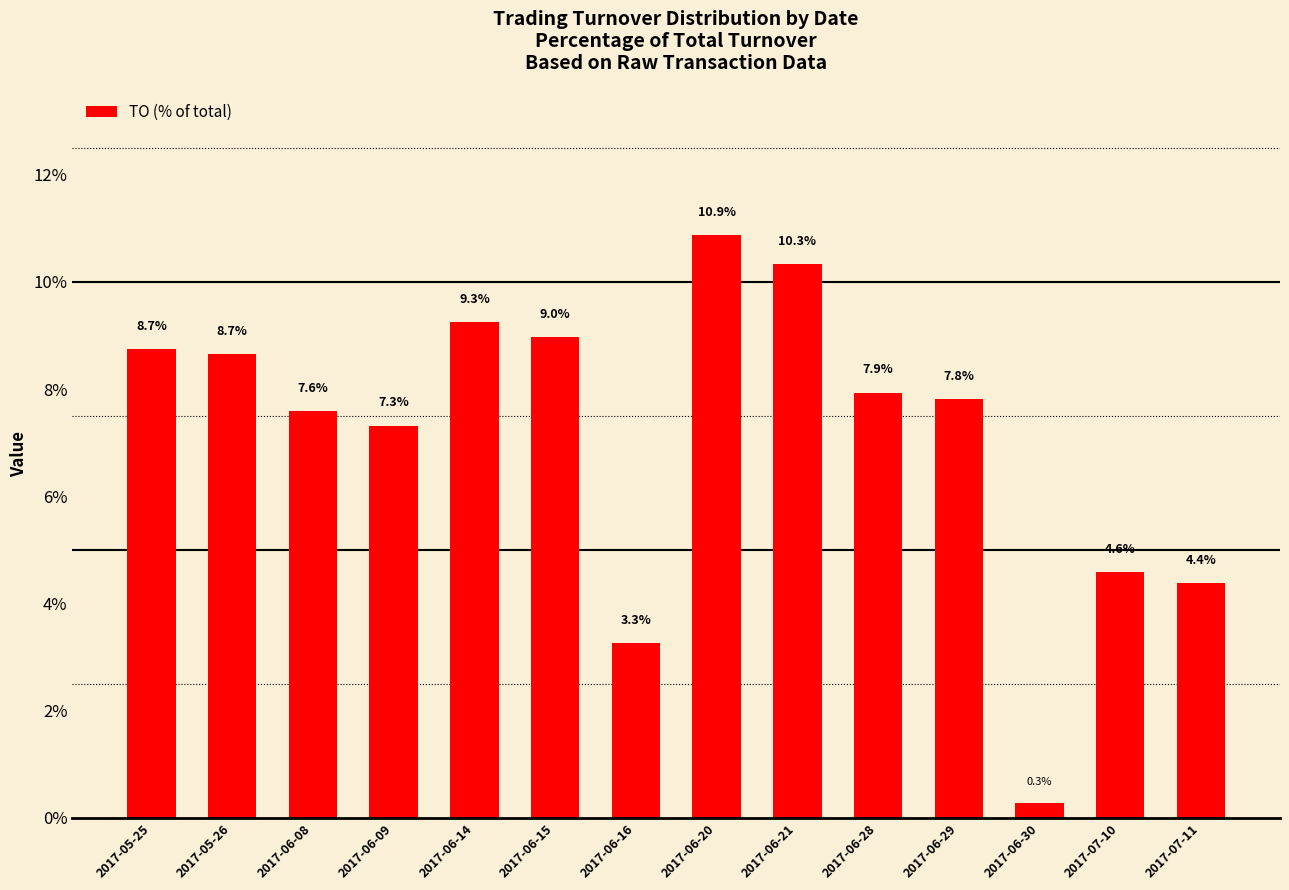

What is the value of the 5th bar from the left?

9.3